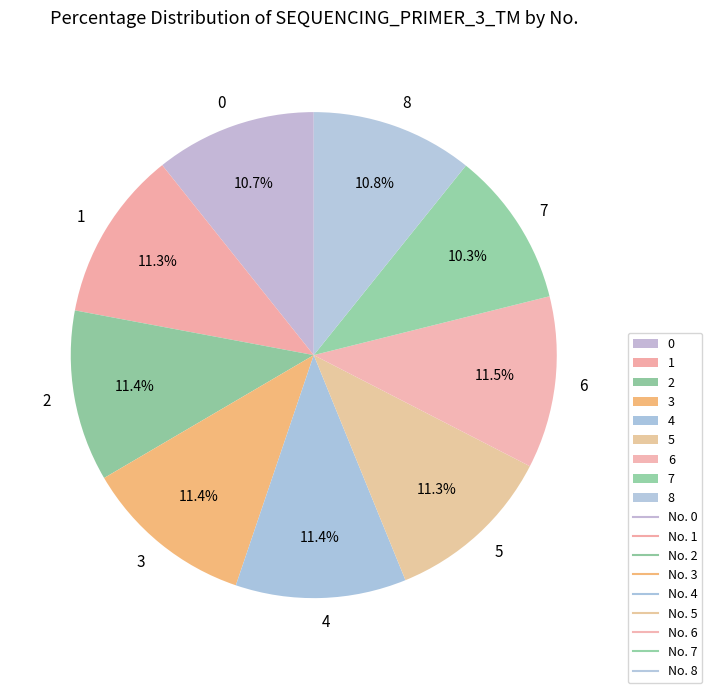

To the nearest percent, what is the combined percentage of 8 and 6?

22%